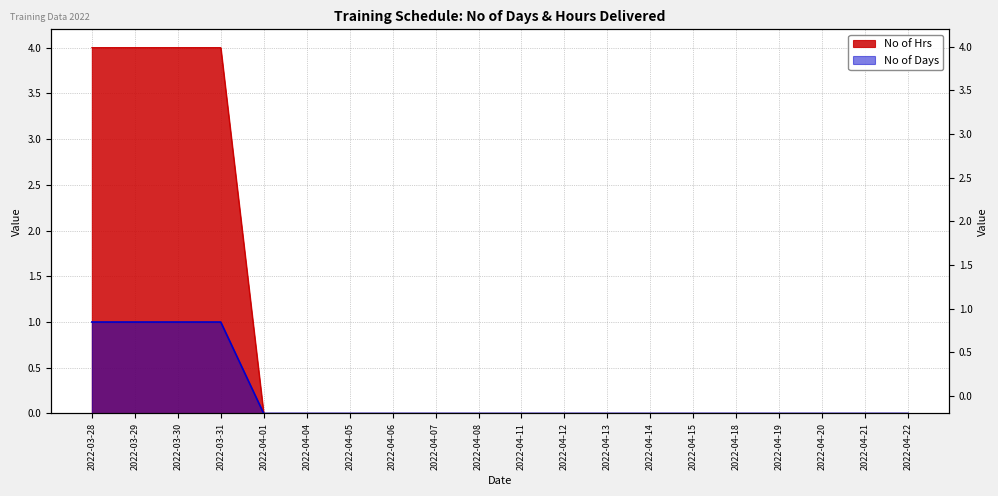

True or false: No of Days has more than 2 points higher than both neighbors.

False